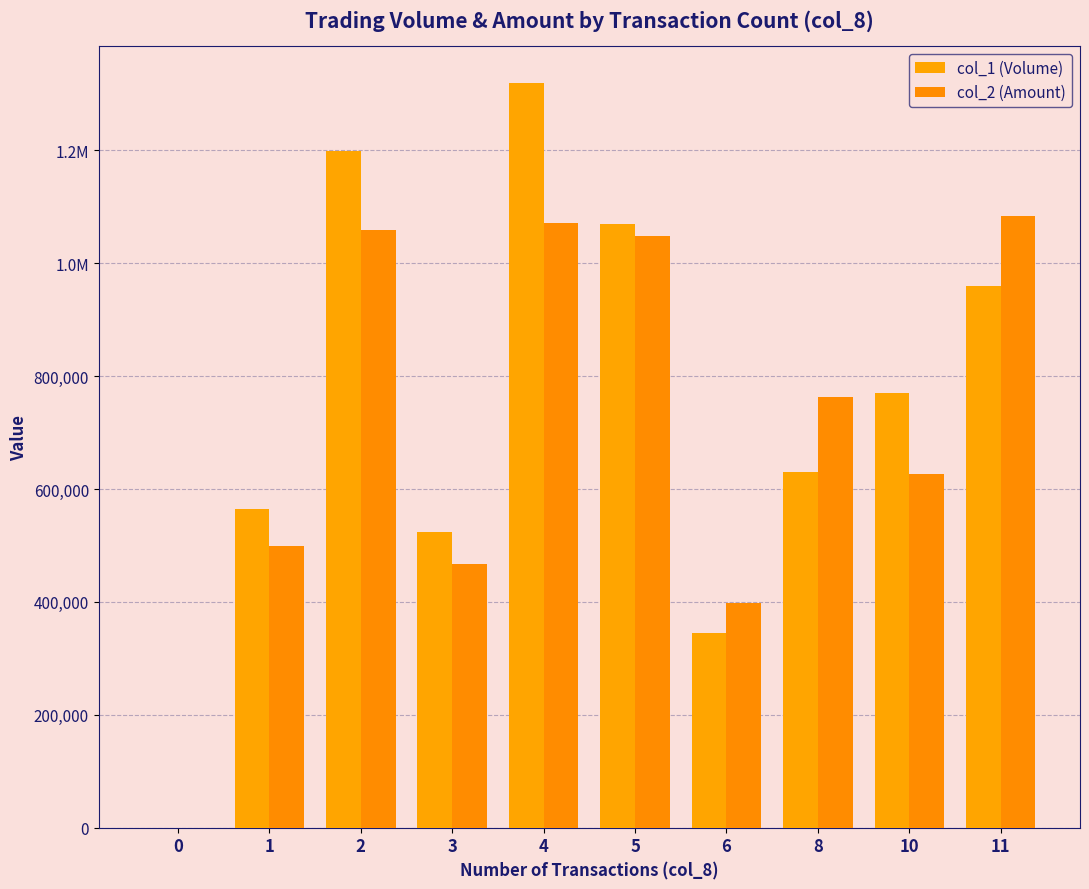

Are the bars grouped side by side (vs. stacked)?

Yes